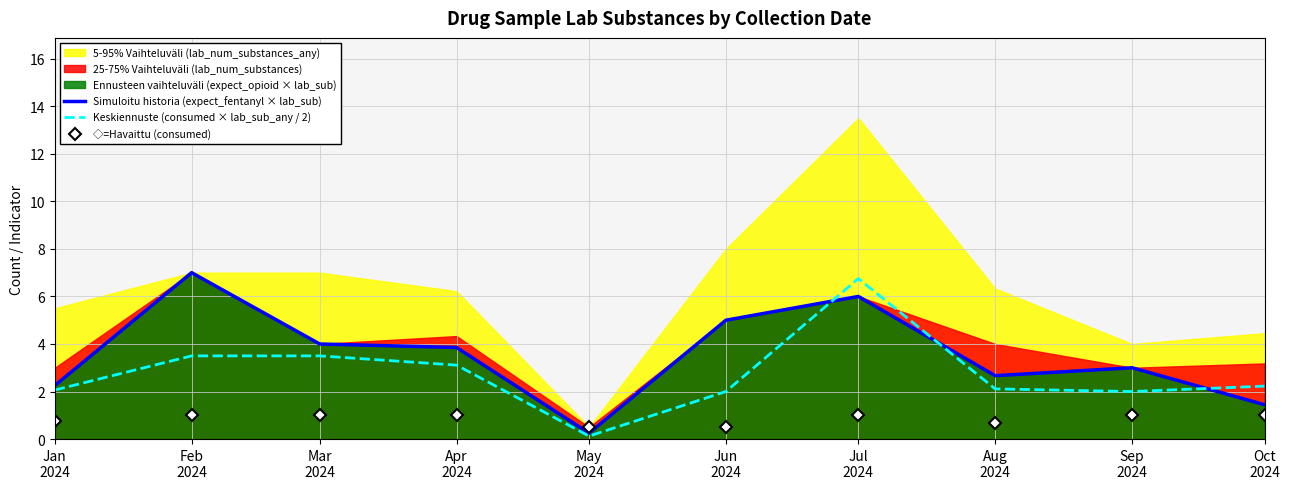

What is the minimum value for ◇=Havaittu (consumed)?

0.5